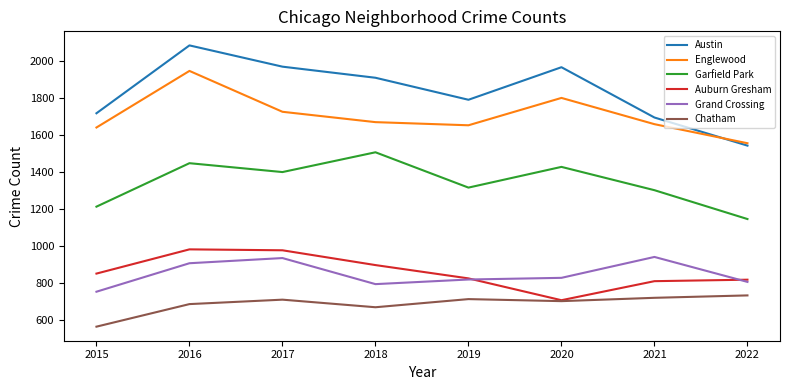

At which category is the sum across all series the highest?

2016